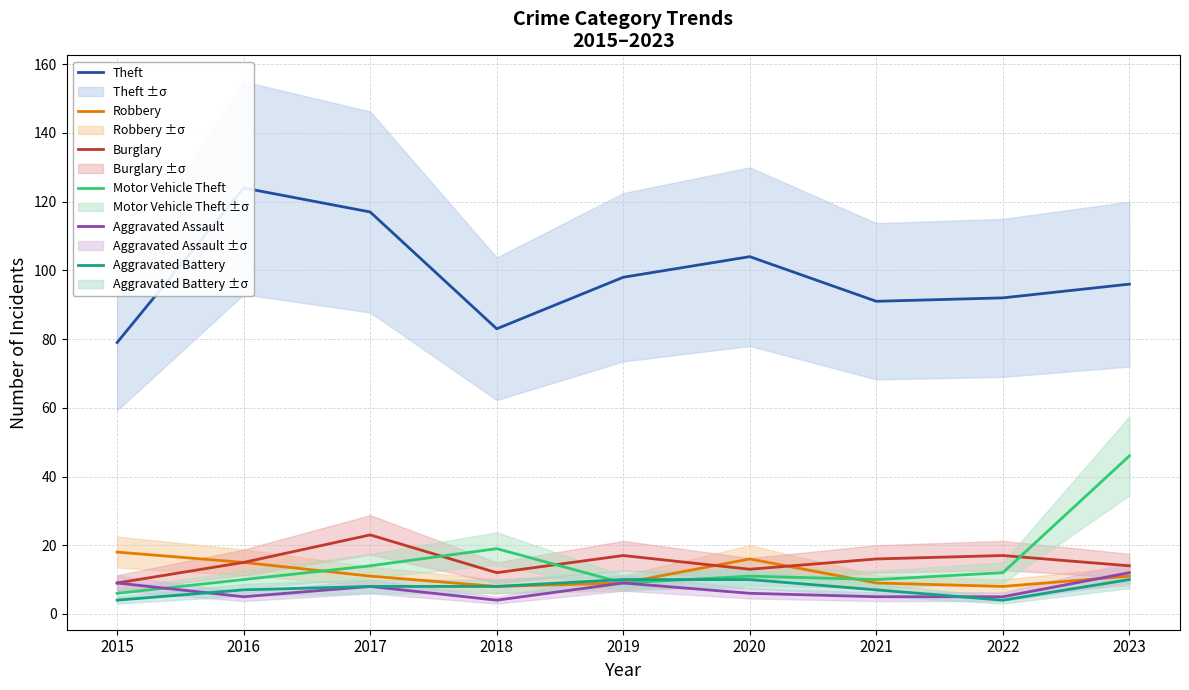

At which label does Aggravated Assault reach its minimum?

2018